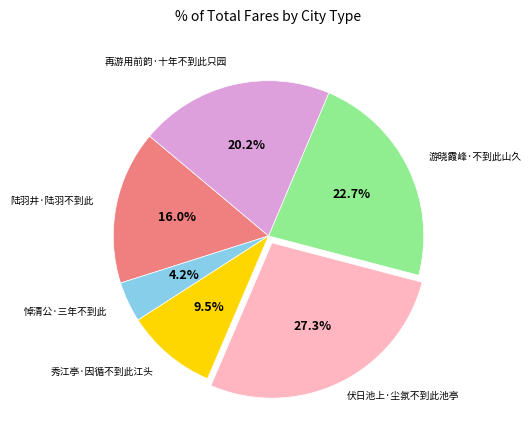

Does any single category account for the majority?

No